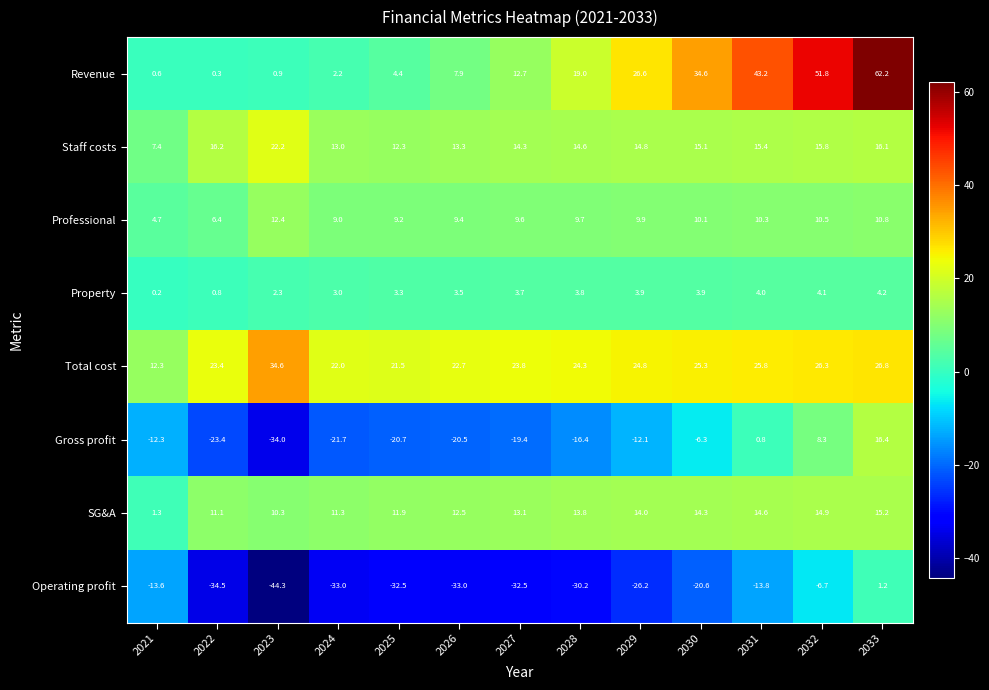

Read the Revenue value at 2031.

43.2